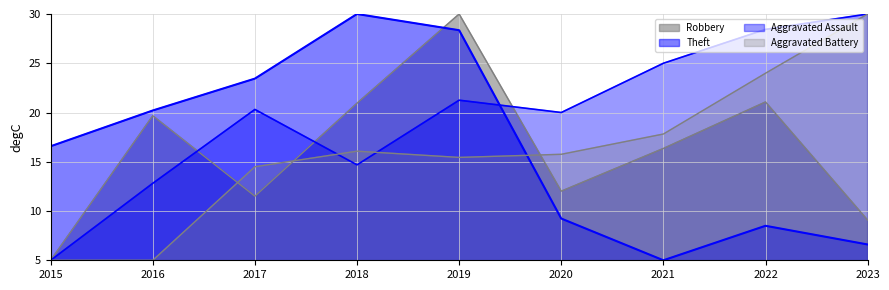

What value does the Aggravated Assault series have at 2020?

20.0